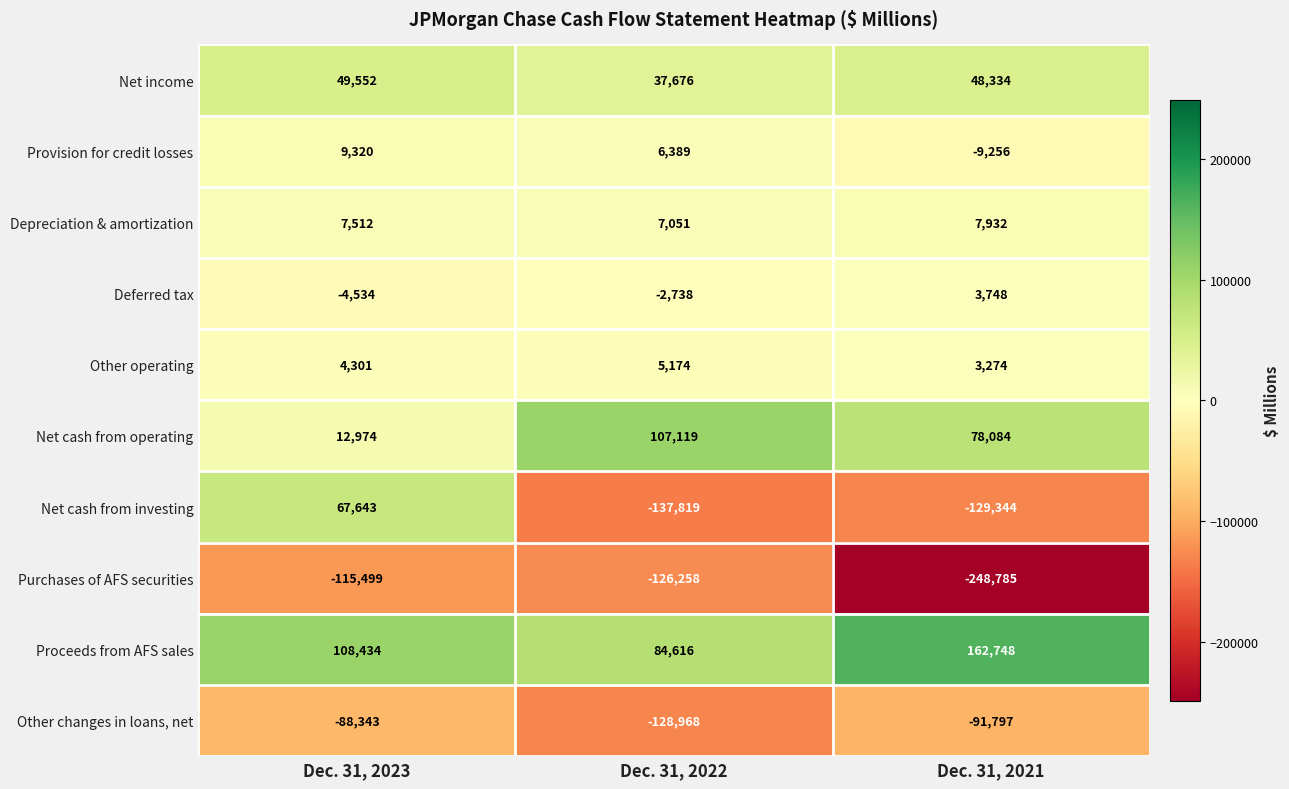

What is the difference between the Net cash from investing values at Dec. 31, 2022 and Dec. 31, 2023?

205462